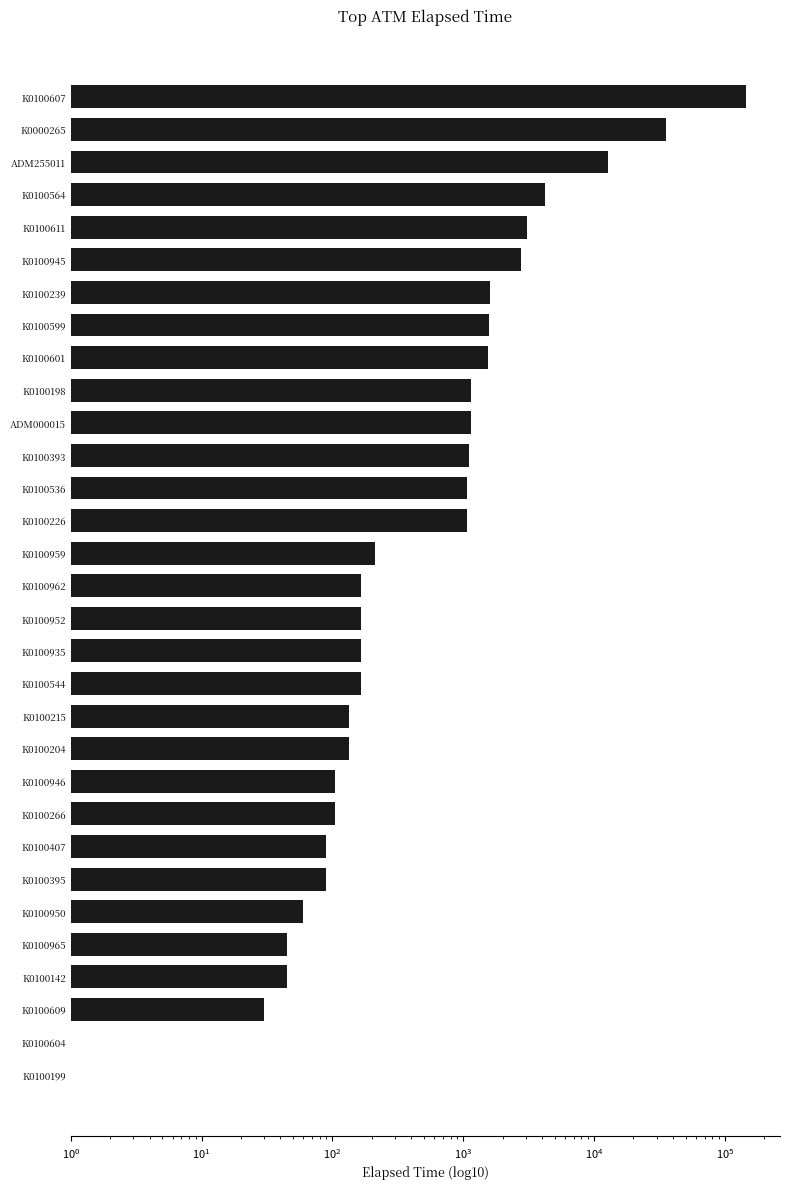

What is the difference between the second highest and second lowest values?

35714